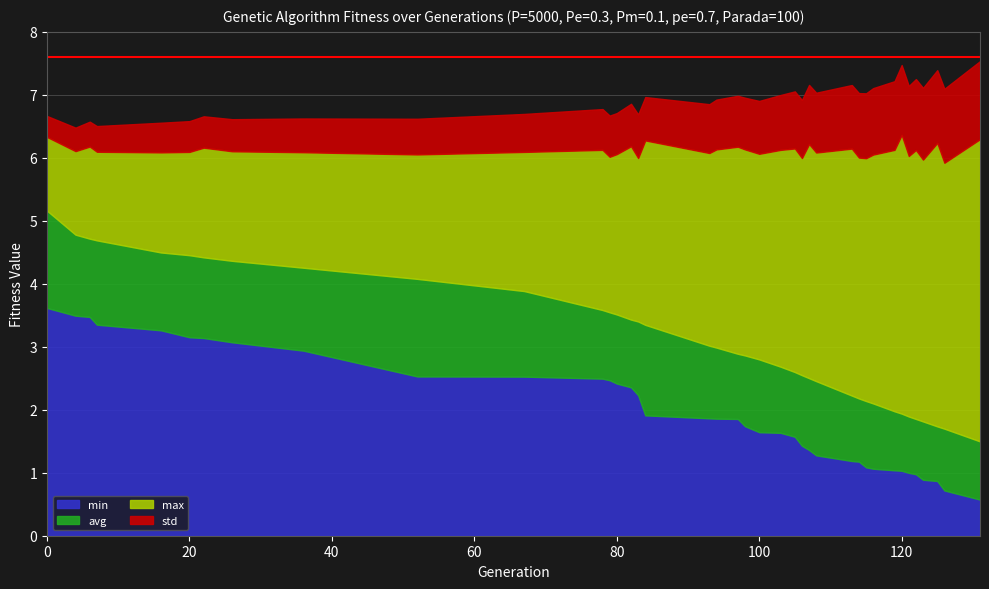

What is the total value across all series at 80?

6.7